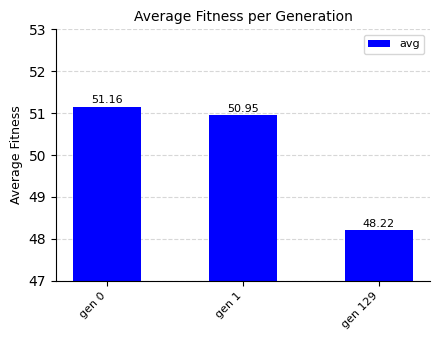

Rank the categories by value from highest to lowest.

gen 0, gen 1, gen 129